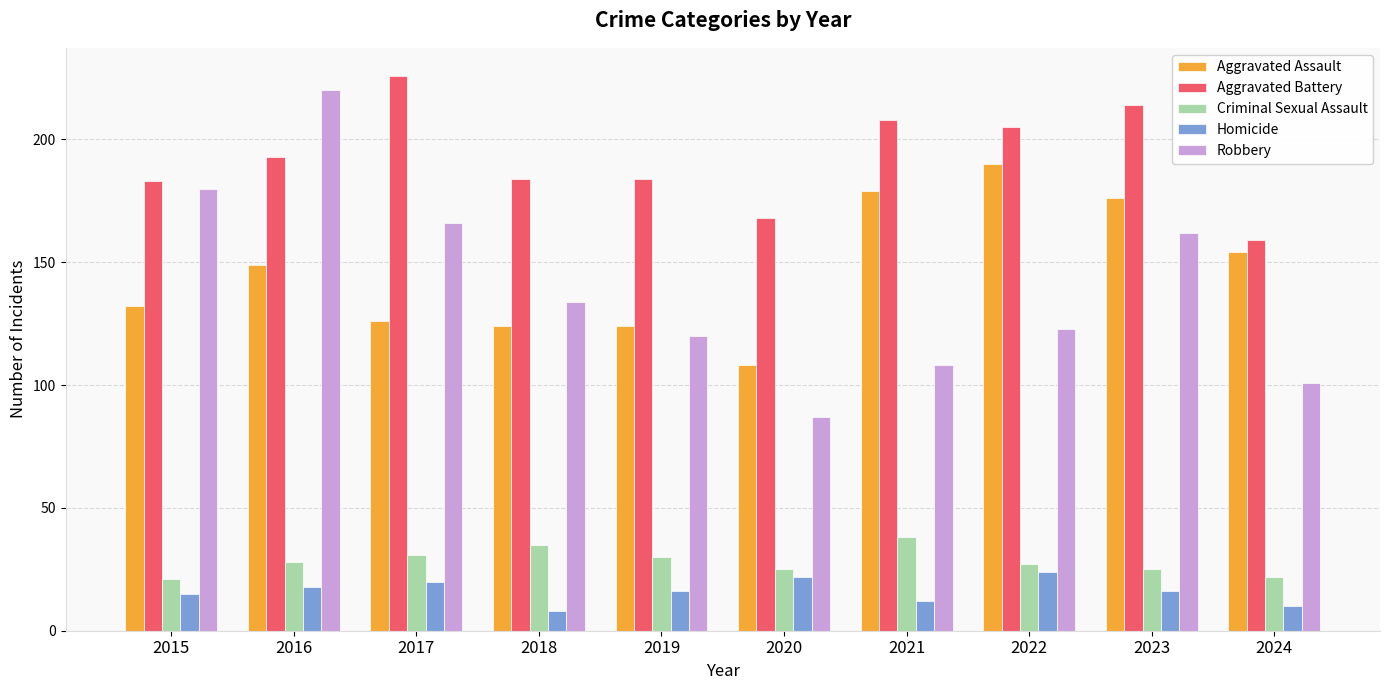

Which series changed the most between 2021 and 2022?

Robbery